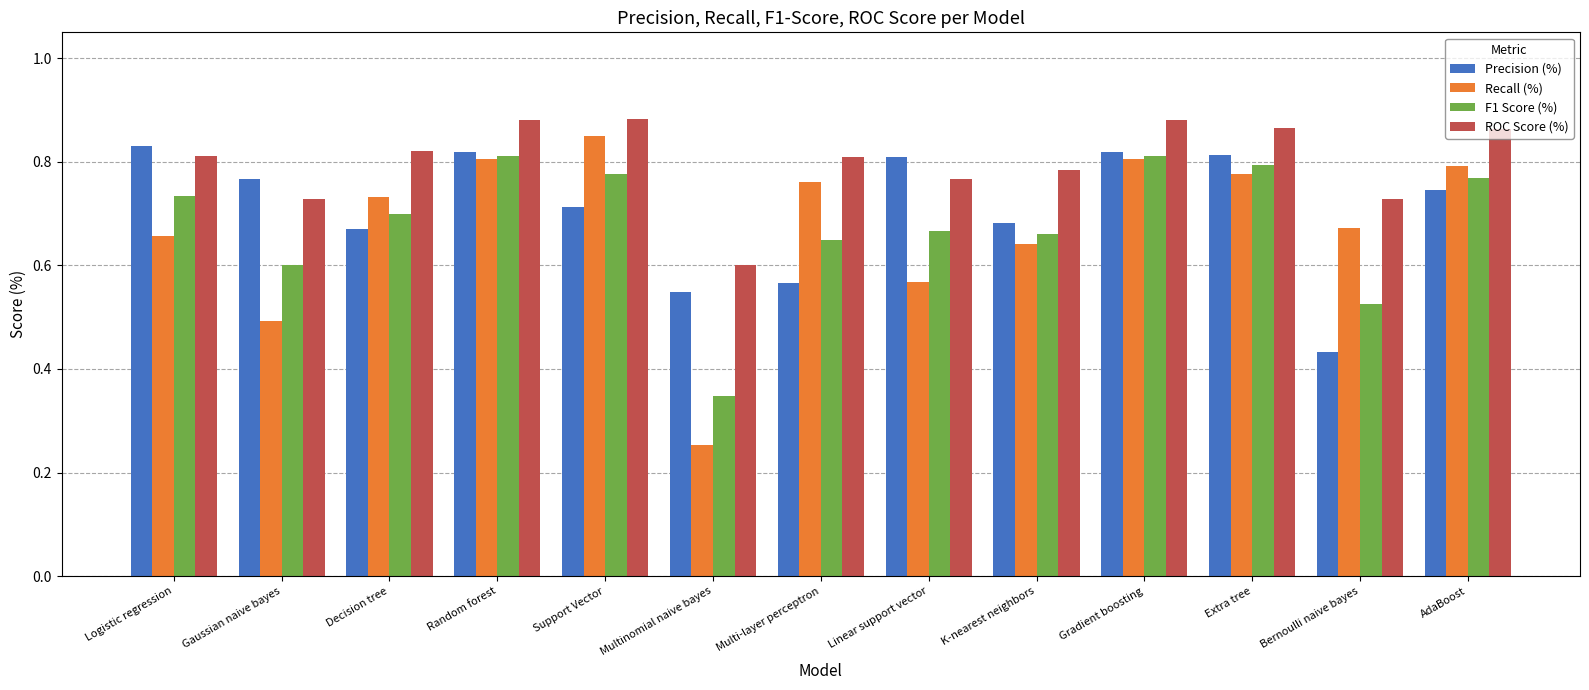

Is it true that ROC Score (%) equals 0.4 at Support Vector?

False